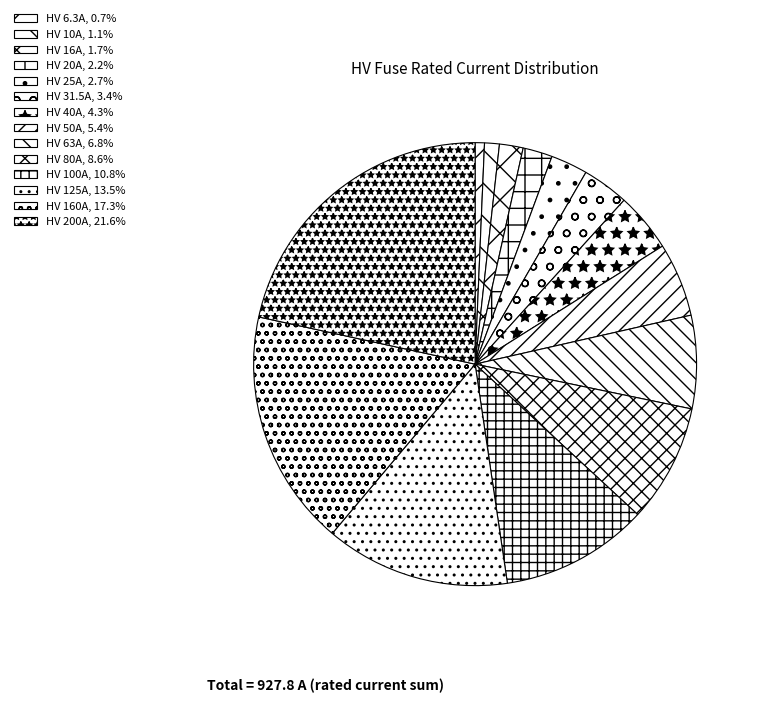

Count the number of slices in the pie.

14